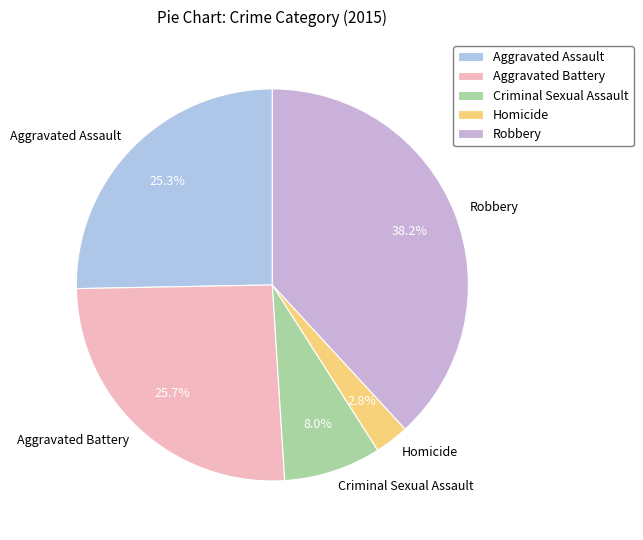

Which slice is the smallest?

Homicide